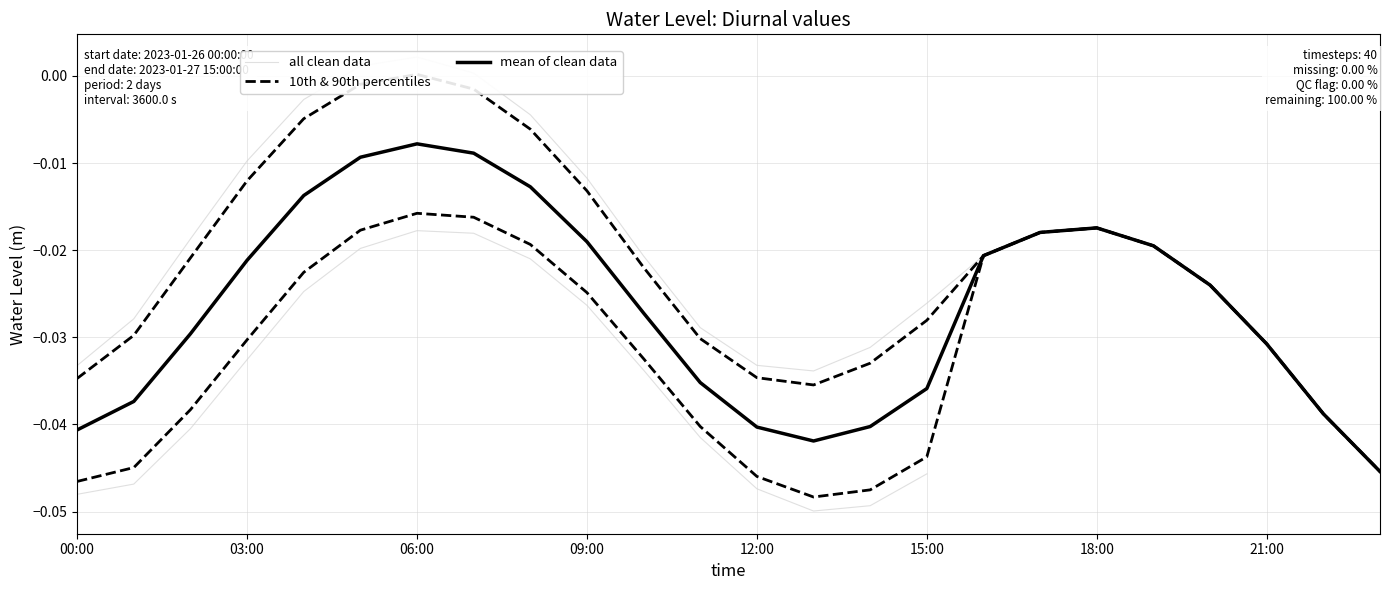

True or false: all clean data and mean of clean data intersect in this chart.

False